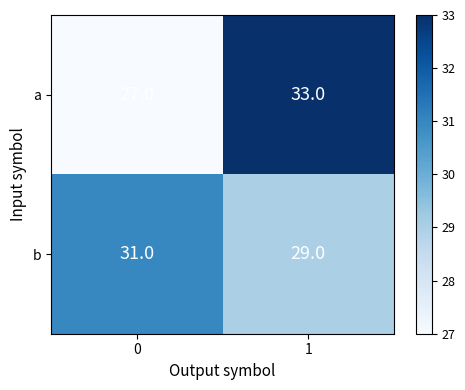

How many data points does each series have?

2